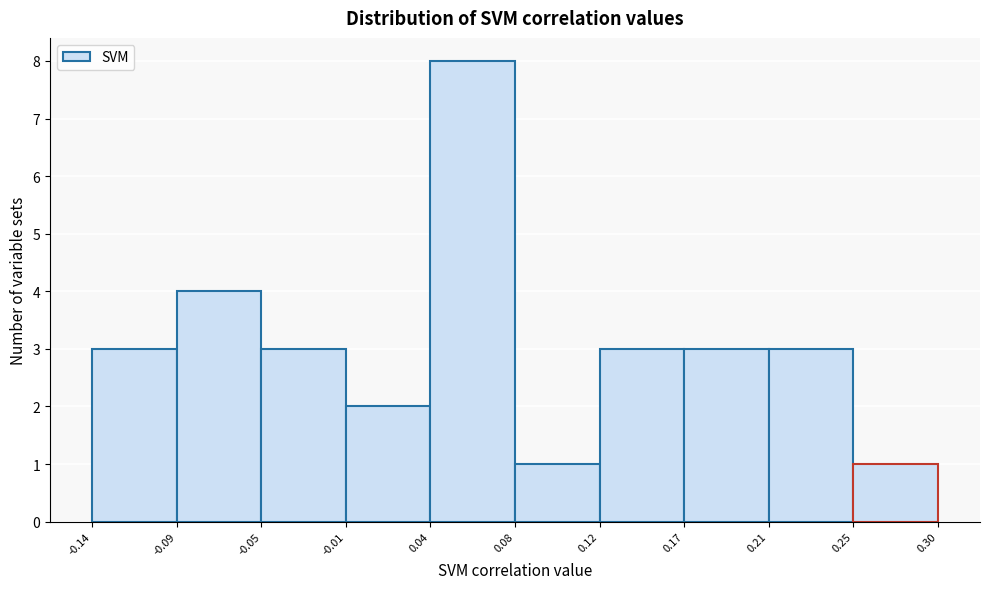

Which range on the x-axis has the tallest bar?

0.04 to 0.08